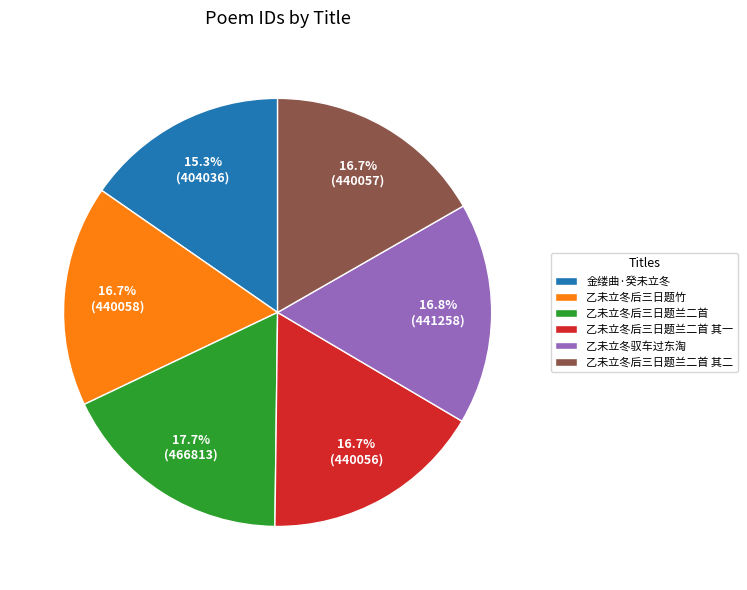

Count the number of slices in the pie.

6